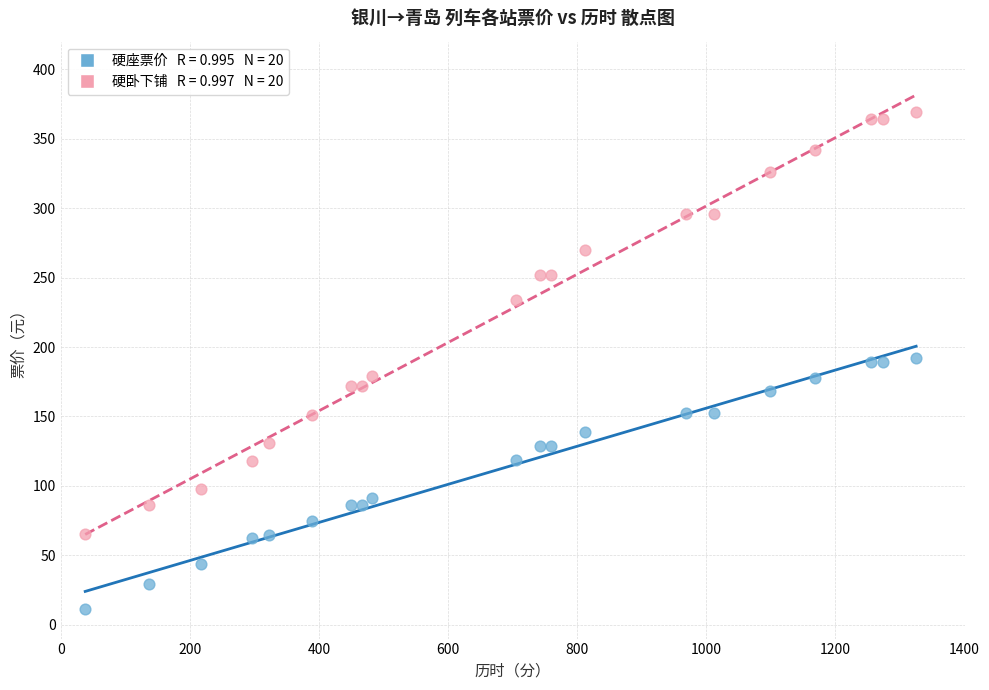

Across all data points, what is the range of X values (max minus min)?

1287.0